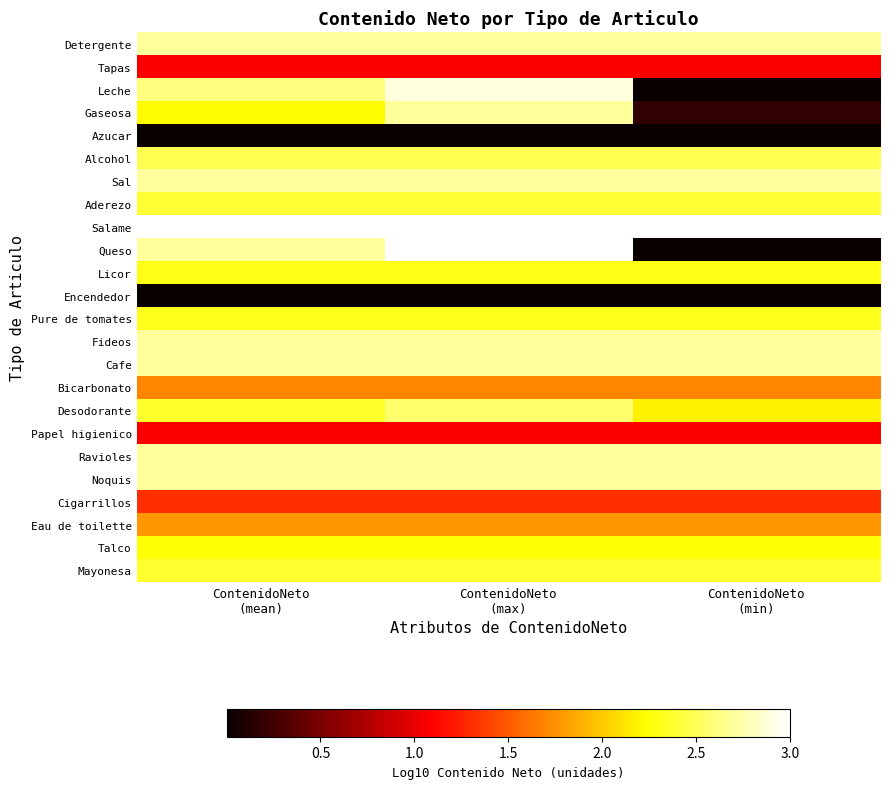

At ContenidoNeto (max), list the series in order from largest to smallest.

Salame, Queso, Leche, Detergente, Gaseosa, Sal, Fideos, Cafe, Ravioles, Noquis, Desodorante, Alcohol, Aderezo, Mayonesa, Pure de tomates, Licor, Talco, Eau de toilette, Bicarbonato, Cigarrillos, Tapas, Papel higienico, Azucar, Encendedor